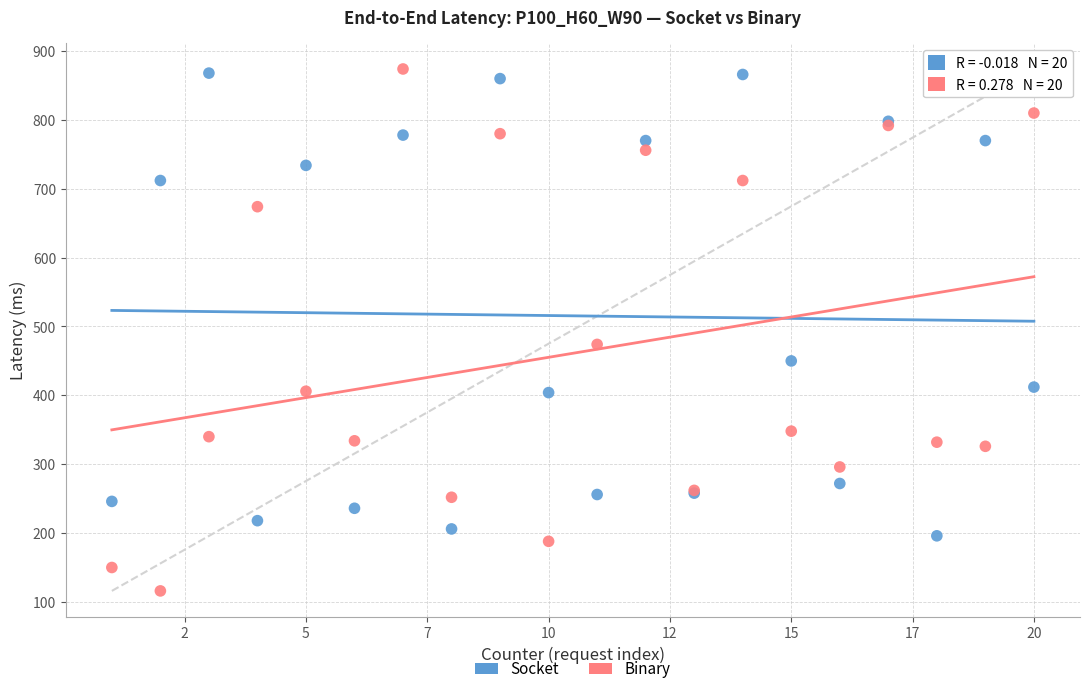

Which series has the widest spread of Y values?

Binary